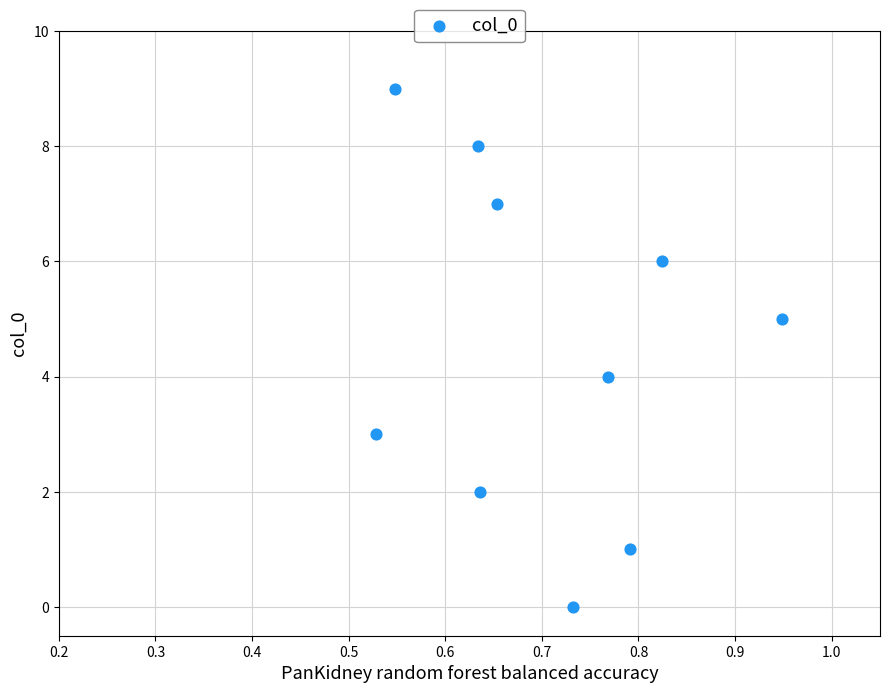

What is the range of Y values (max minus min)?

9